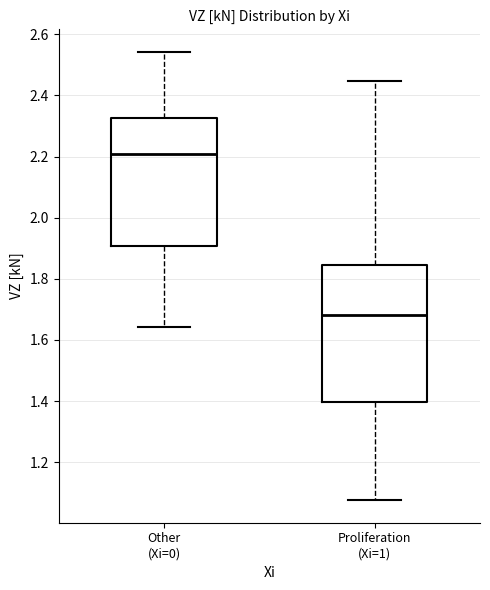

Which box is the tallest, from its lower edge to its upper edge?

Proliferation (Xi=1)